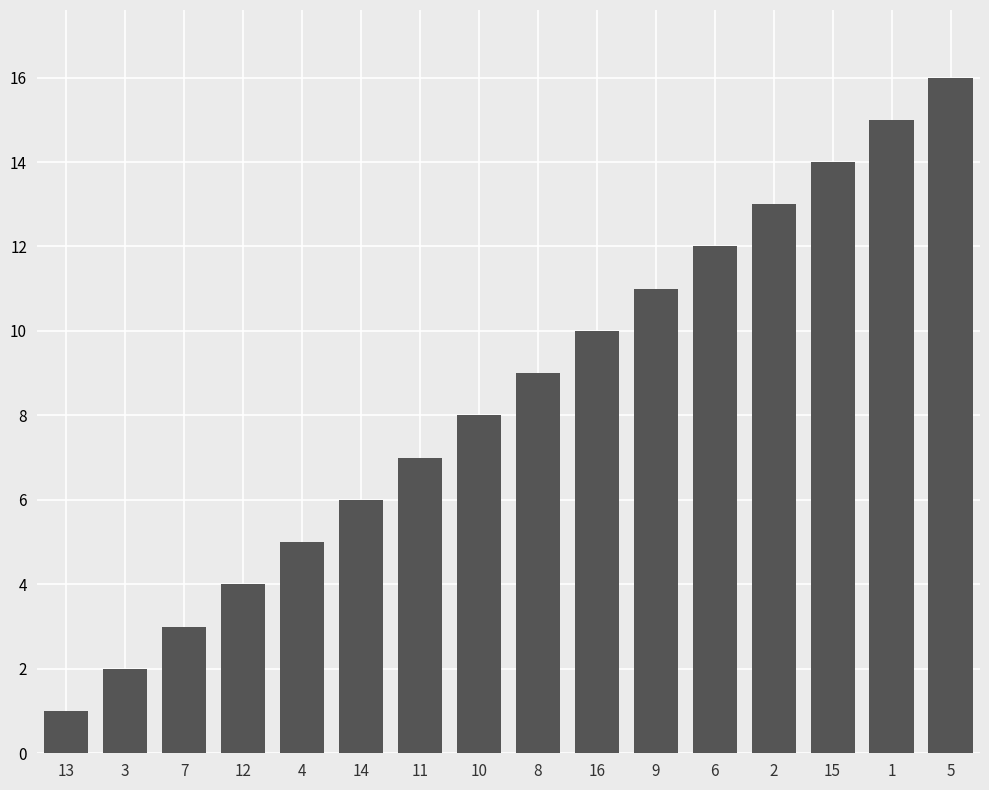

What is the sum of all values?

136